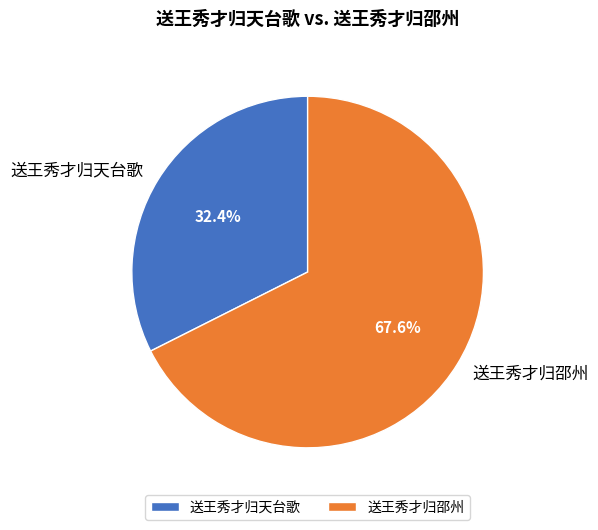

To the nearest percent, what portion does 送王秀才归邵州 represent?

68%